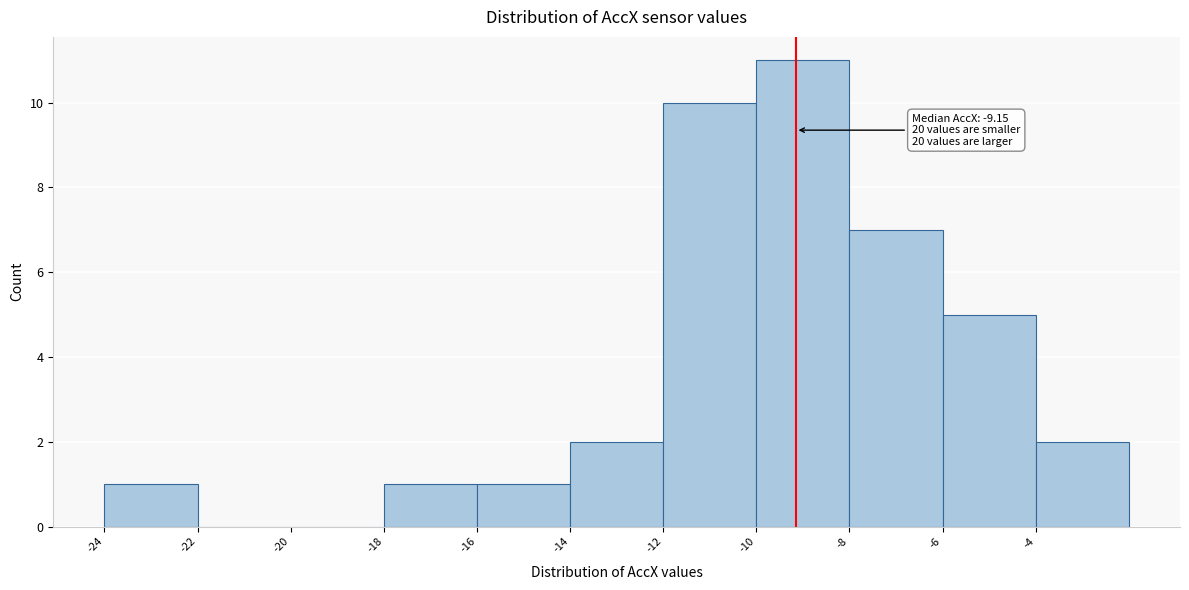

Which range on the x-axis has the tallest bar?

-10 to -8